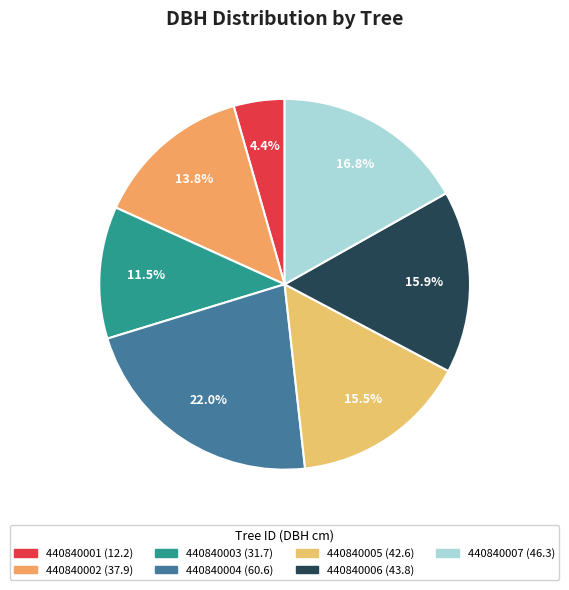

To the nearest percent, what is the average slice percentage?

14%